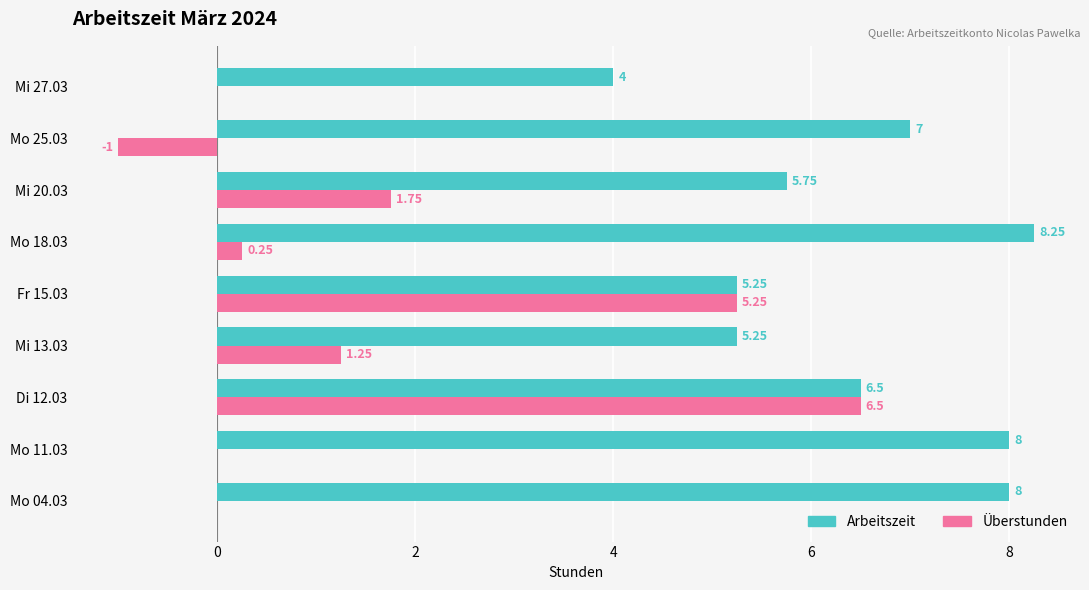

Which series has the largest range (max minus min)?

Überstunden